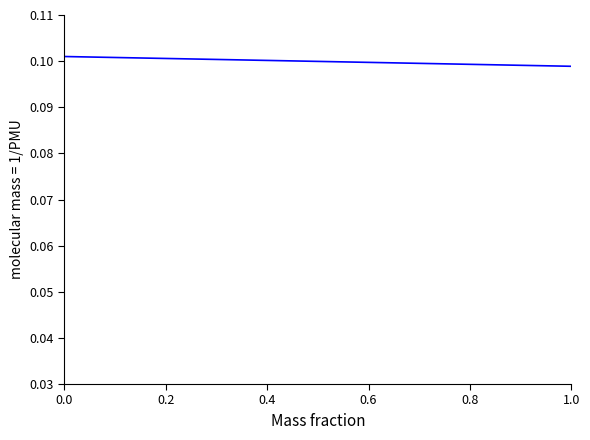

Count the values in the range 0 to 1.

40